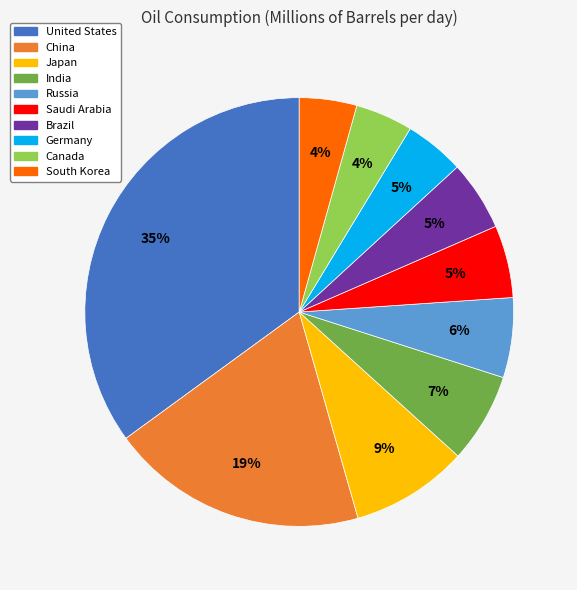

Does any single category account for the majority?

No